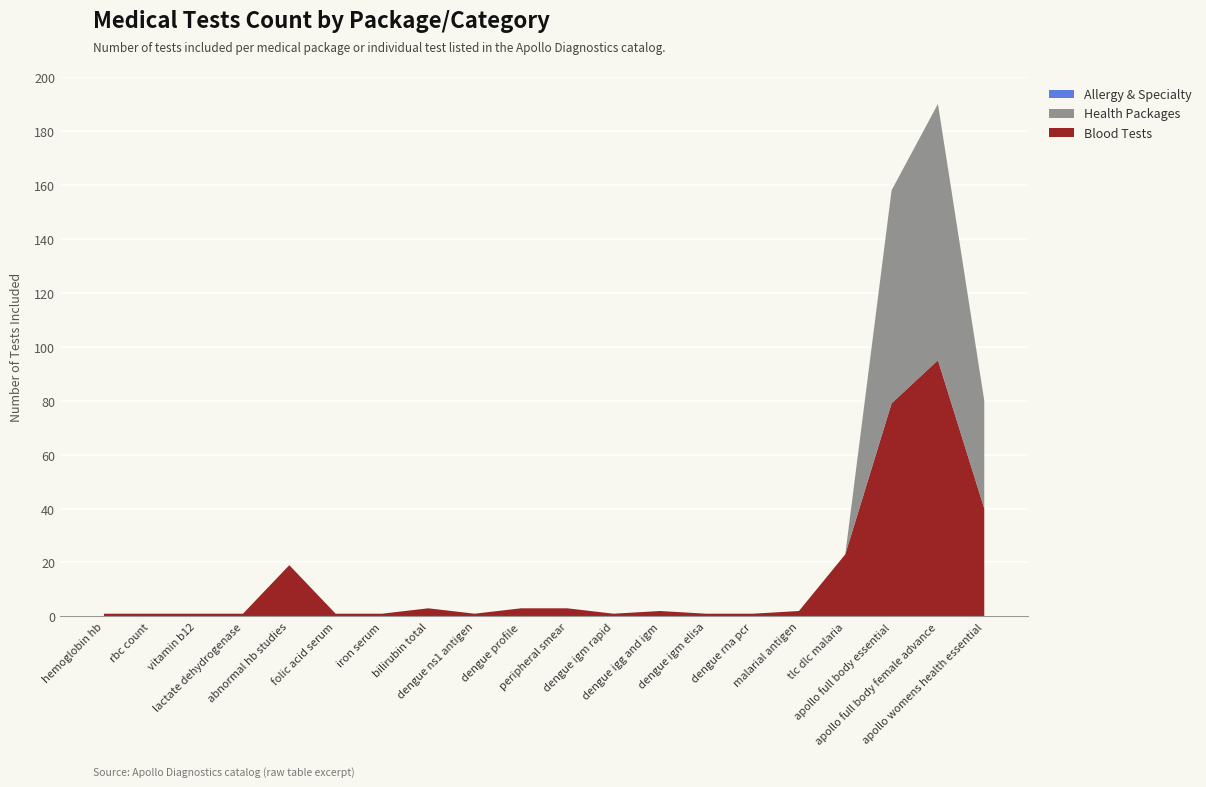

Reading right to left, what are all the values shown in this chart?

Blood Tests: 40	95	79	23	2	1	1	2	1	3	3	1	3	1	1	19	1	1	1	1
Health Packages: 40	95	79	0	0	0	0	0	0	0	0	0	0	0	0	0	0	0	0	0
Allergy & Specialty: 0	0	0	0	0	0	0	0	0	0	0	0	0	0	0	0	0	0	0	0